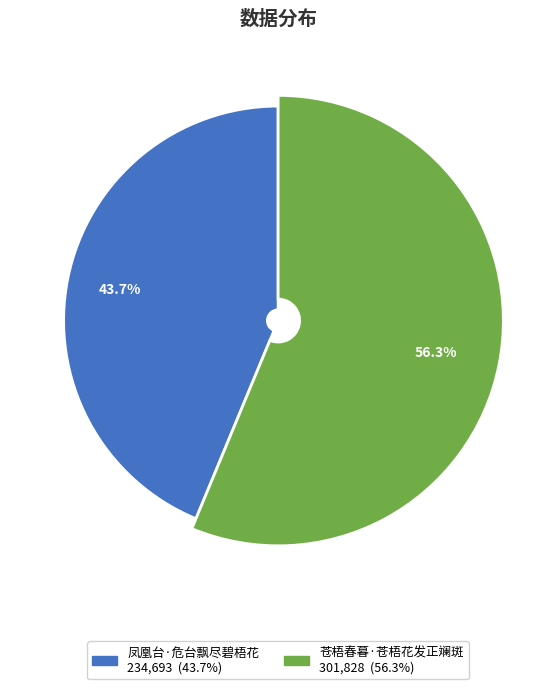

Which slice is the largest?

苍梧春暮·苍梧花发正斓斑